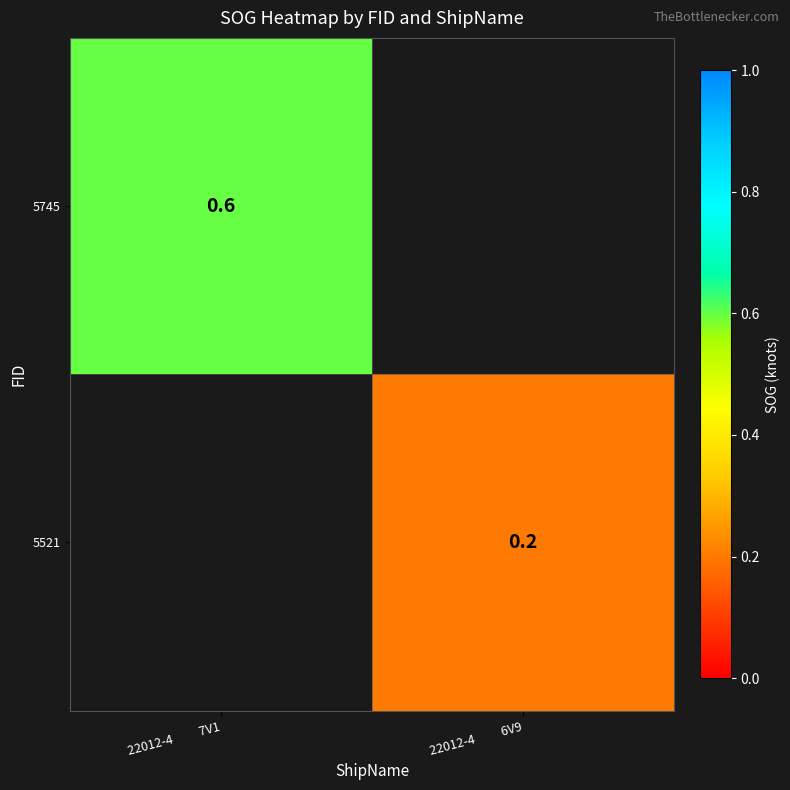

Is it true that 5521 equals 0.3 at 22012-4          6V9?

False